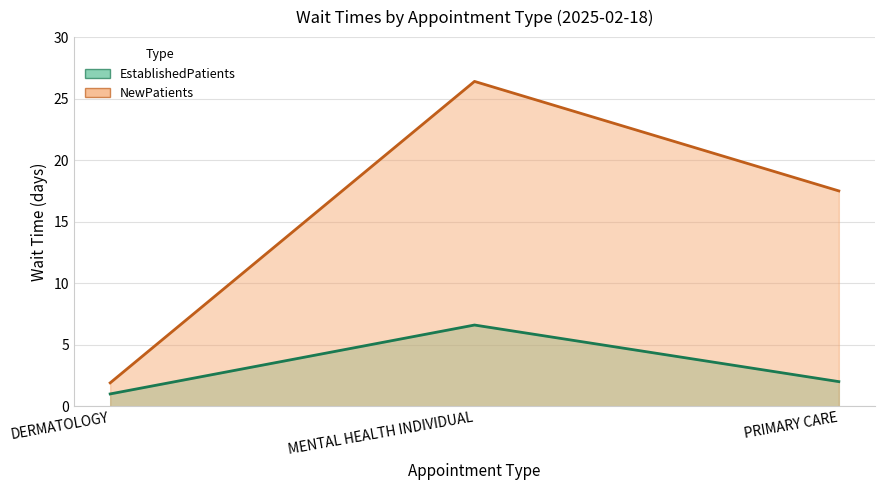

At which label is EstablishedPatients closest to 3?

PRIMARY CARE